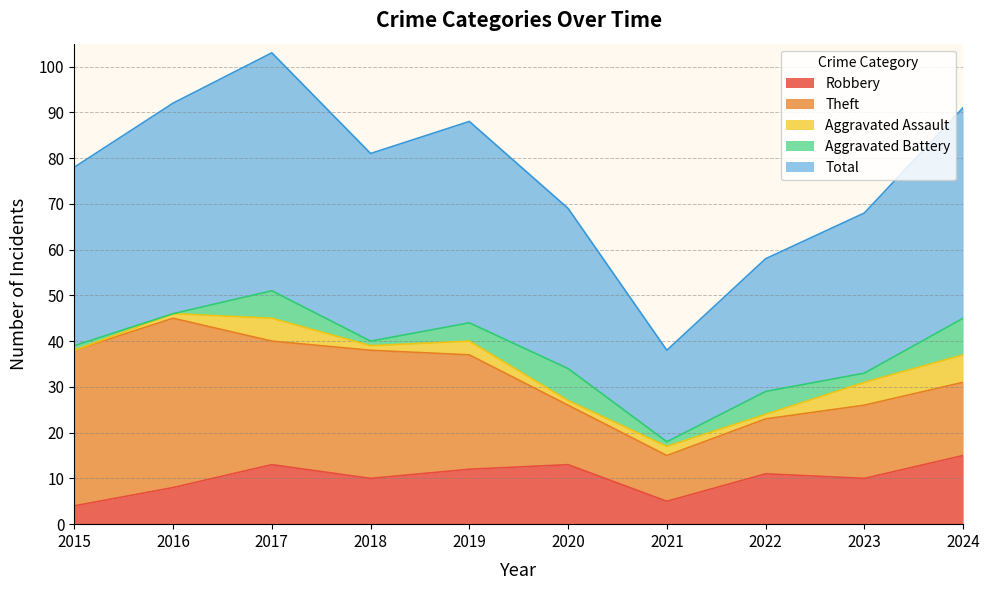

What is the lowest value of the Total series?

20